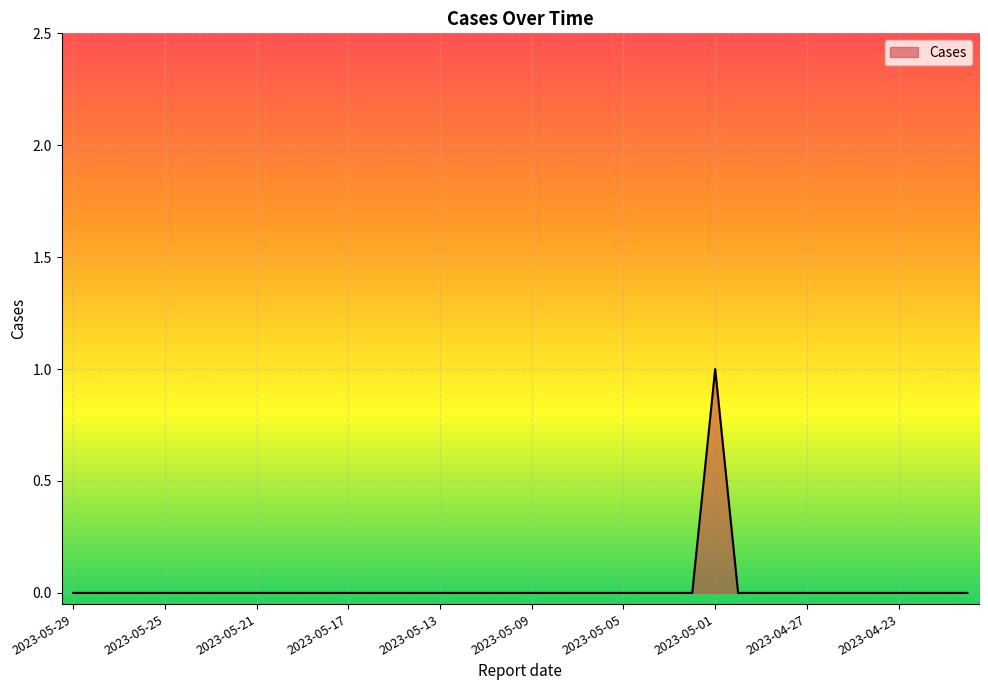

List the labels in order of value, largest first.

2023-05-01, 2023-05-29, 2023-05-28, 2023-05-27, 2023-05-26, 2023-05-25, 2023-05-24, 2023-05-23, 2023-05-22, 2023-05-21, 2023-05-20, 2023-05-19, 2023-05-18, 2023-05-17, 2023-05-16, 2023-05-15, 2023-05-14, 2023-05-13, 2023-05-12, 2023-05-11, 2023-05-10, 2023-05-09, 2023-05-08, 2023-05-07, 2023-05-06, 2023-05-05, 2023-05-04, 2023-05-03, 2023-05-02, 2023-04-30, 2023-04-29, 2023-04-28, 2023-04-27, 2023-04-26, 2023-04-25, 2023-04-24, 2023-04-23, 2023-04-22, 2023-04-21, 2023-04-20